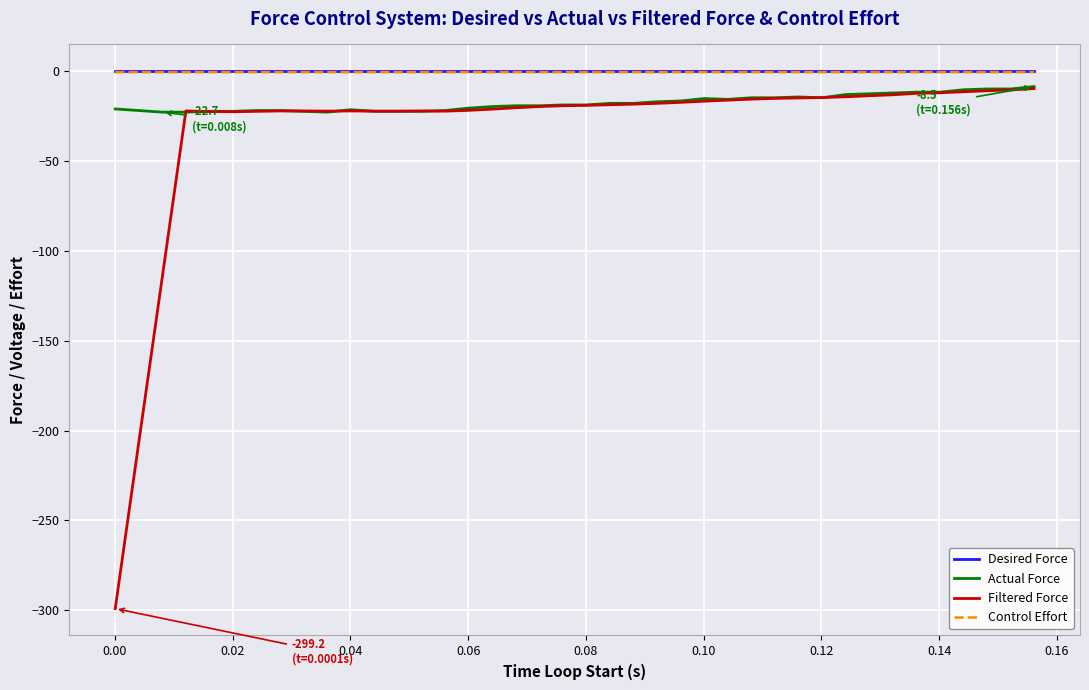

True or false: Control Effort and Filtered Force cross at least once.

False